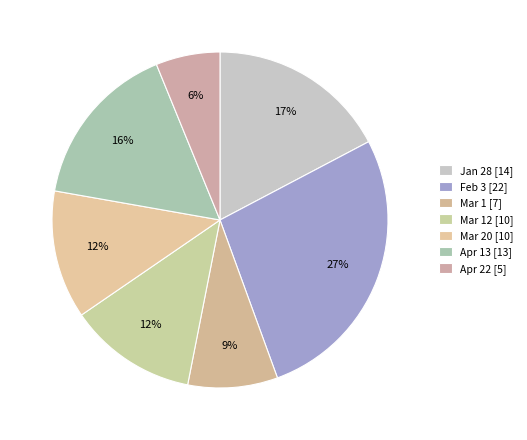

How many slices are in this pie chart?

7